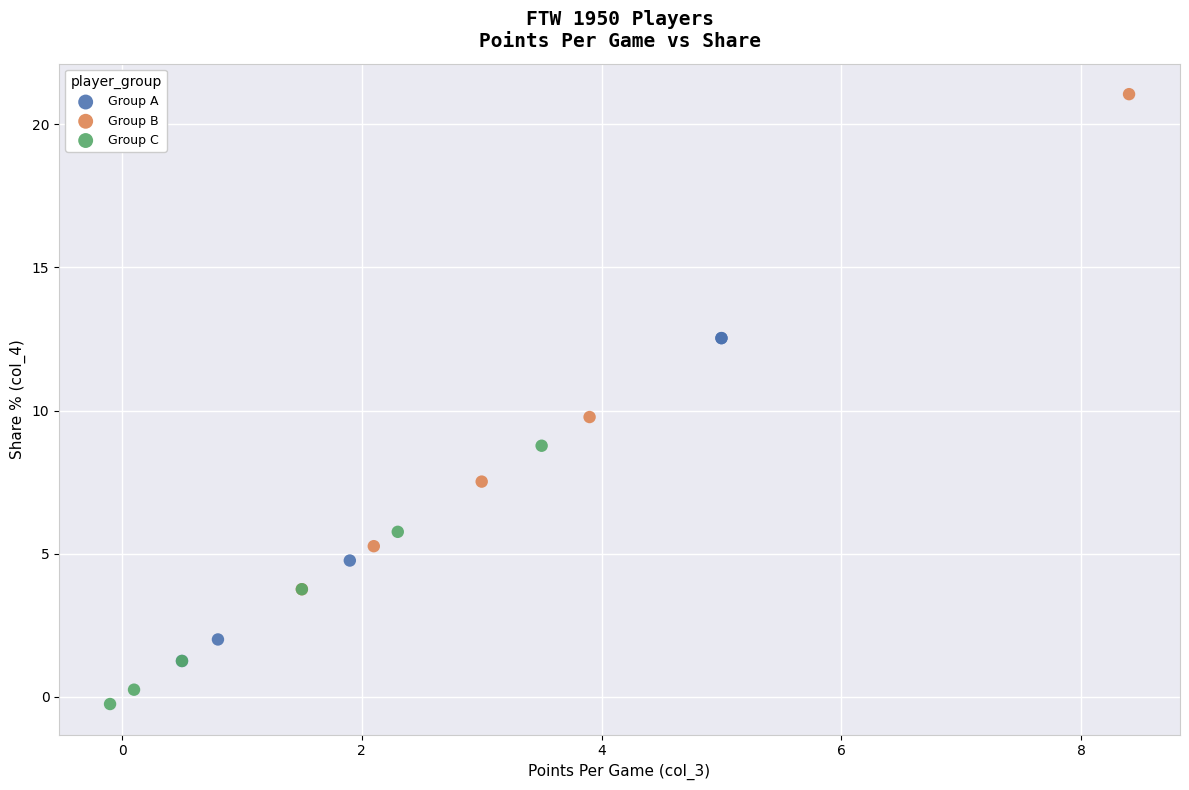

Which series has the largest Y range (max minus min)?

Group B